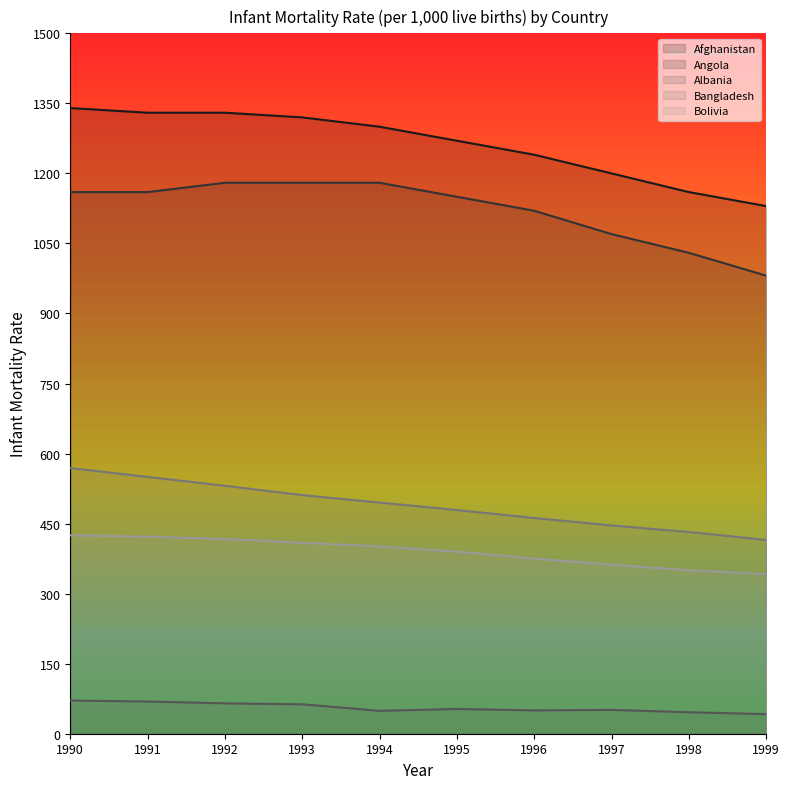

The Bangladesh series shows 432 at 1998. True or false?

True